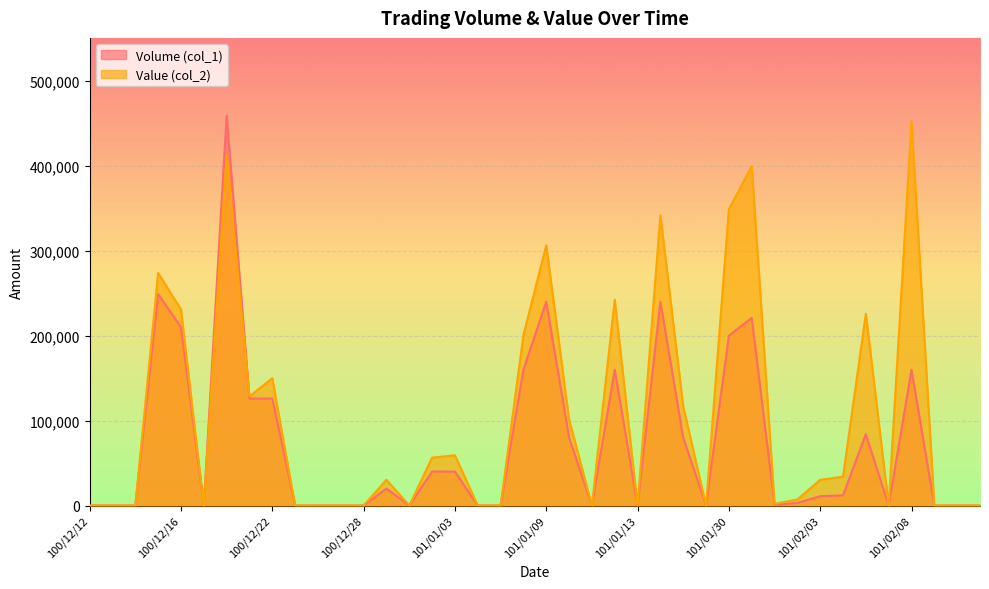

Which series ends up on top after the final intersection of Value (col_2) and Volume (col_1)?

Value (col_2)